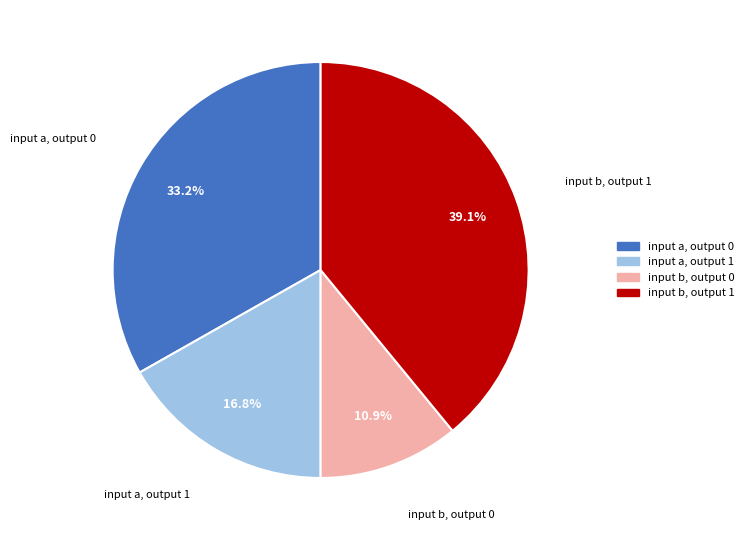

Is there a majority slice in this chart?

No